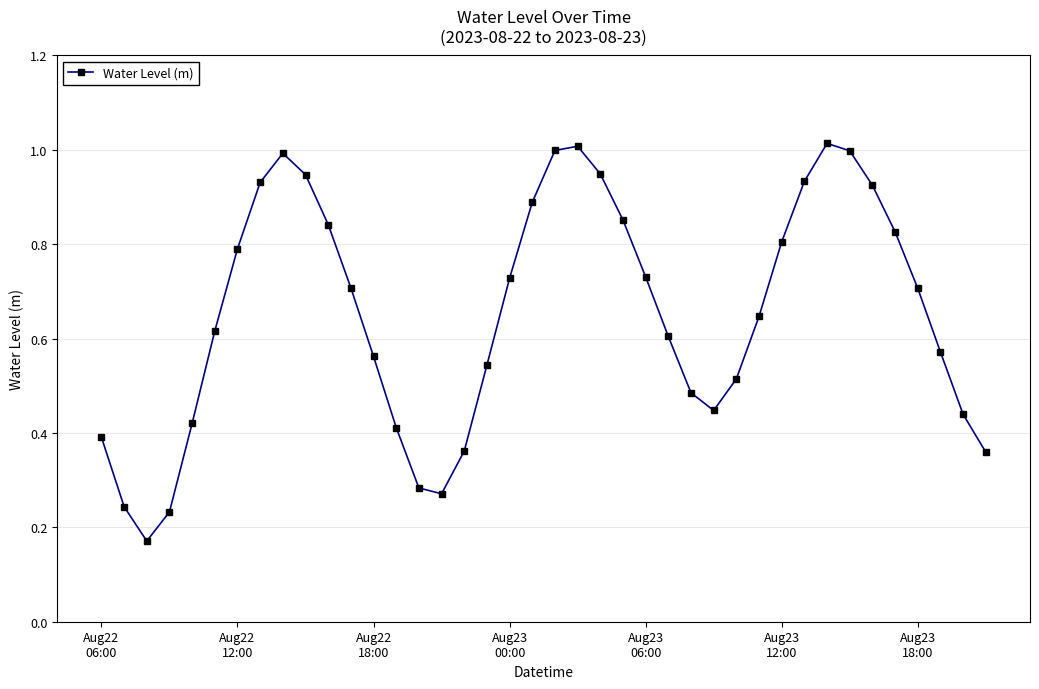

How many interior local peaks (higher than both neighbors) does the data have?

3